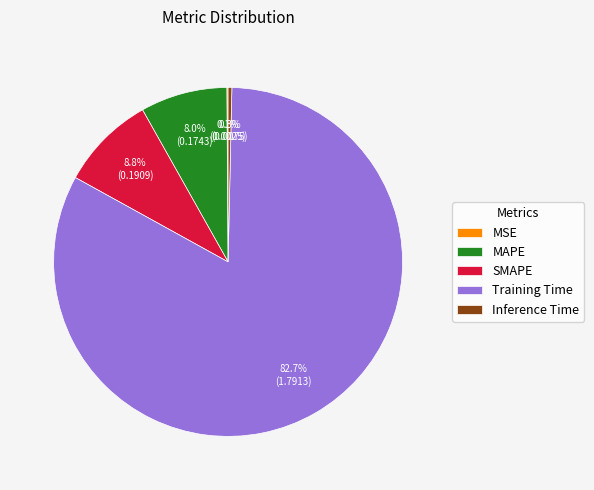

How much of the chart is everything except SMAPE?

91.2%